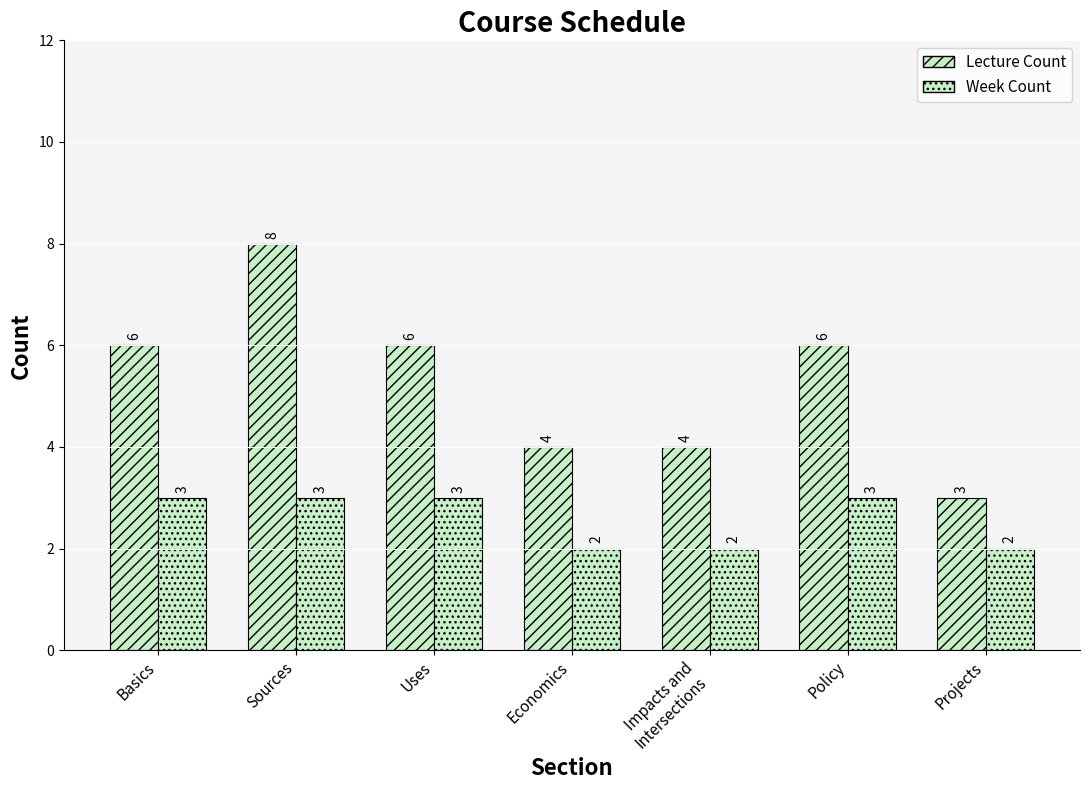

What is the maximum value for Lecture Count?

8